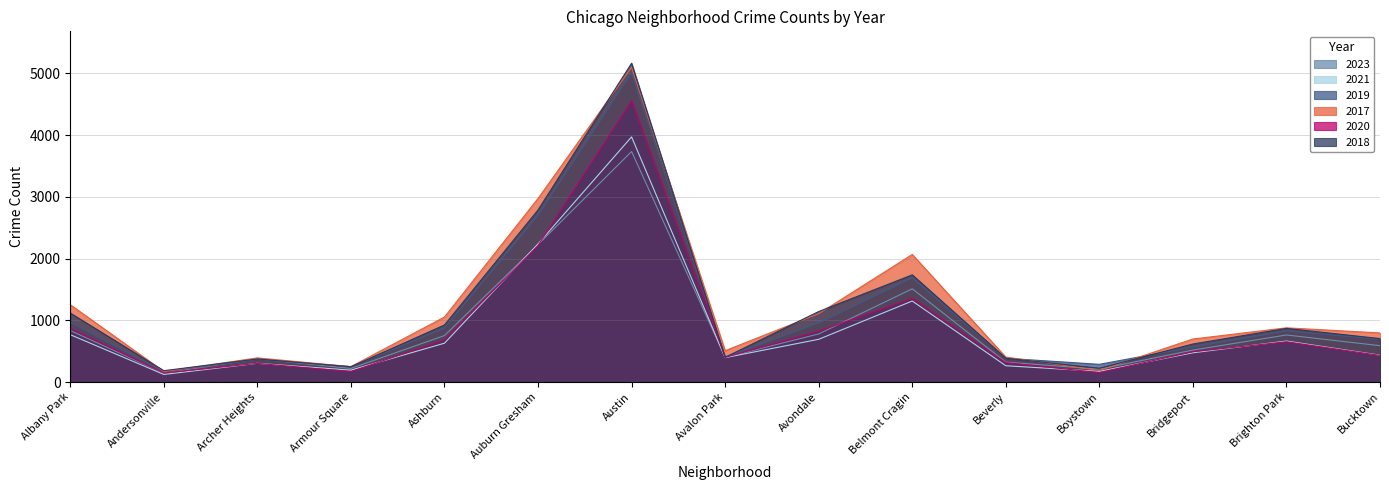

Is it true that 2018 equals 2787 at Auburn Gresham?

True